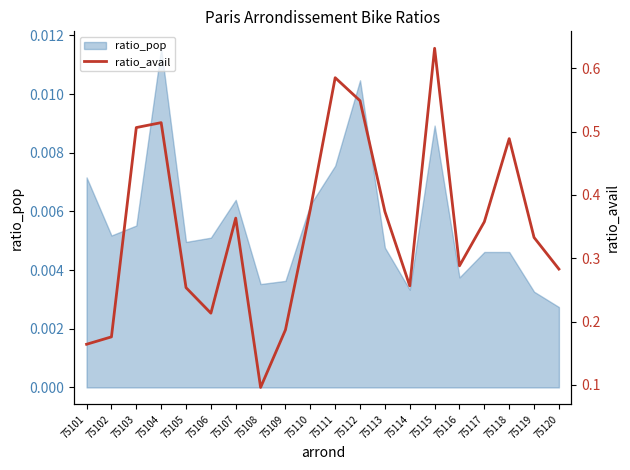

What is the maximum value shown in the chart?

0.6